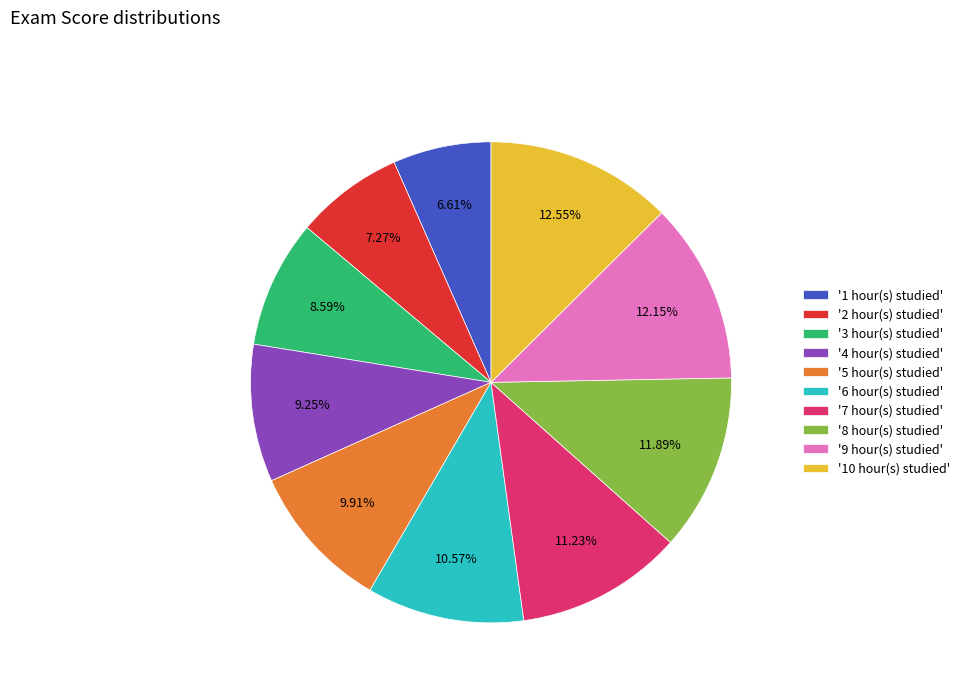

Does '1 hour(s) studied' account for over 50% of the chart?

No